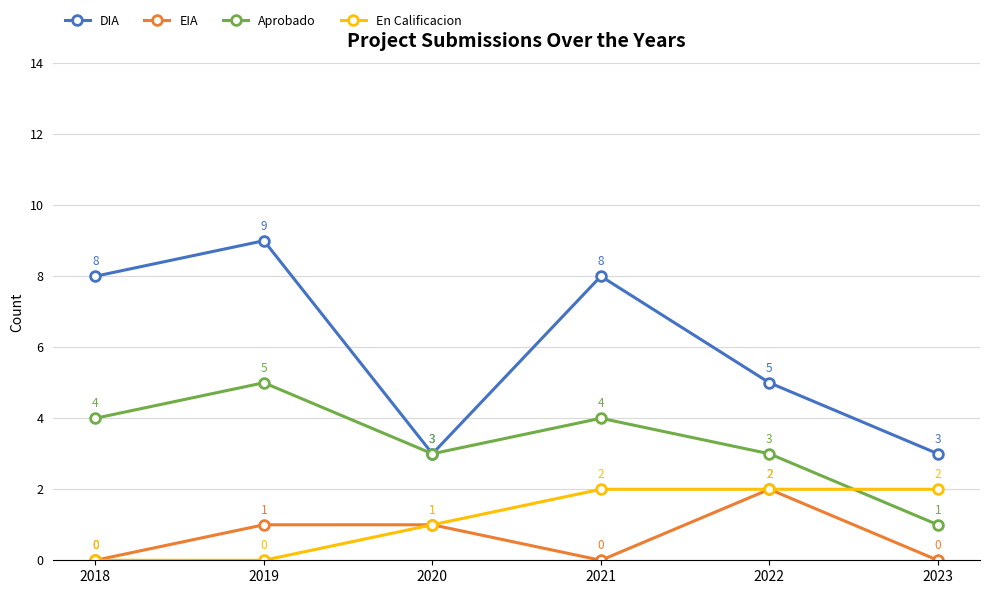

True or false: EIA has more than 2 points higher than both neighbors.

False